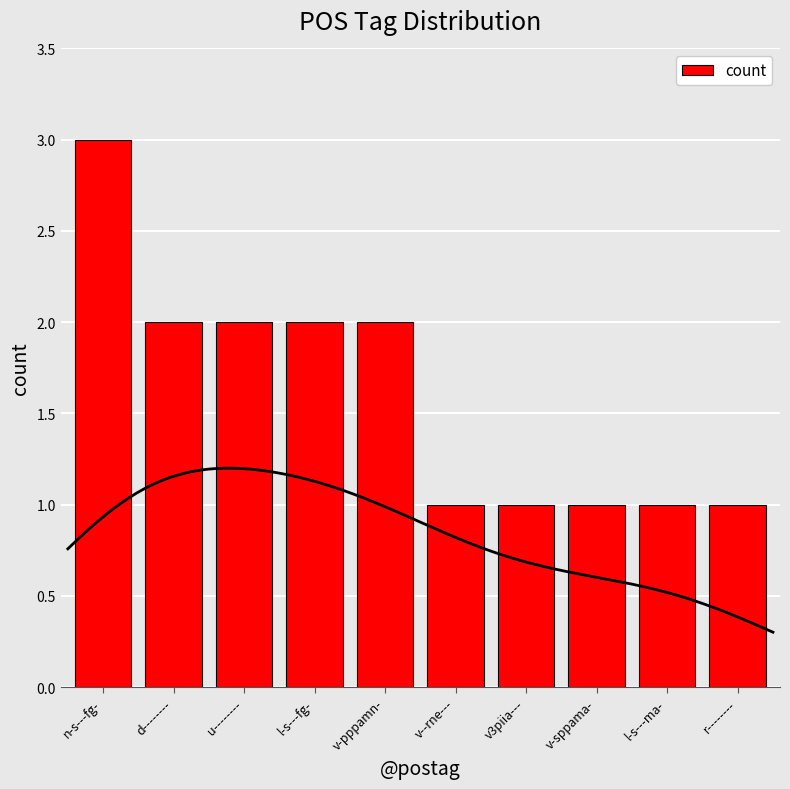

What is the label of the 9th bar from the left?

l-s---ma-